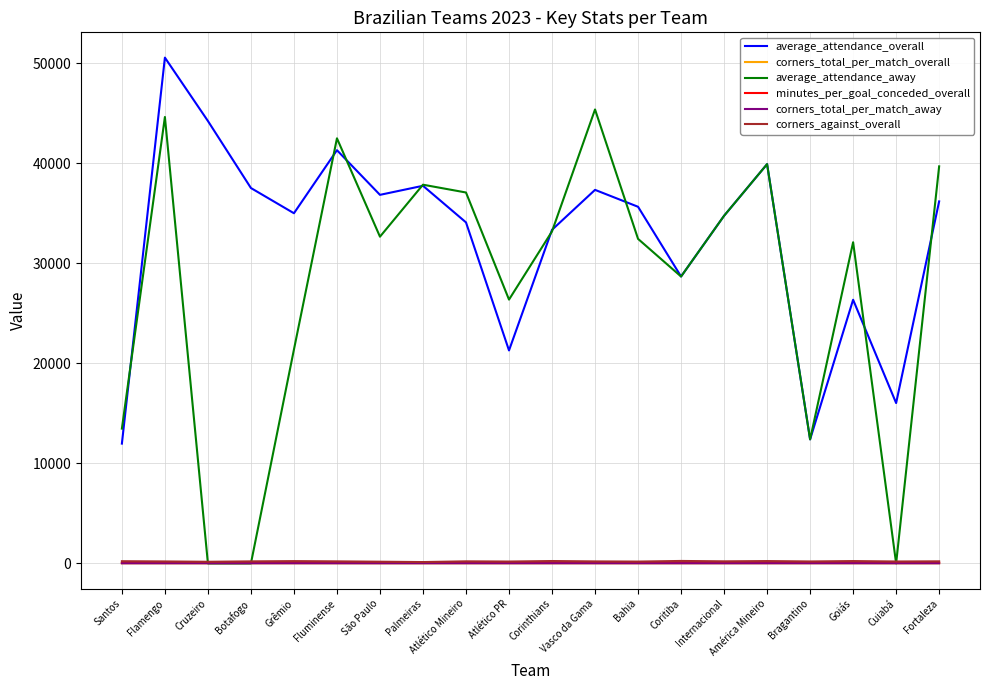

At which label is average_attendance_overall closest to 31273?

Corinthians